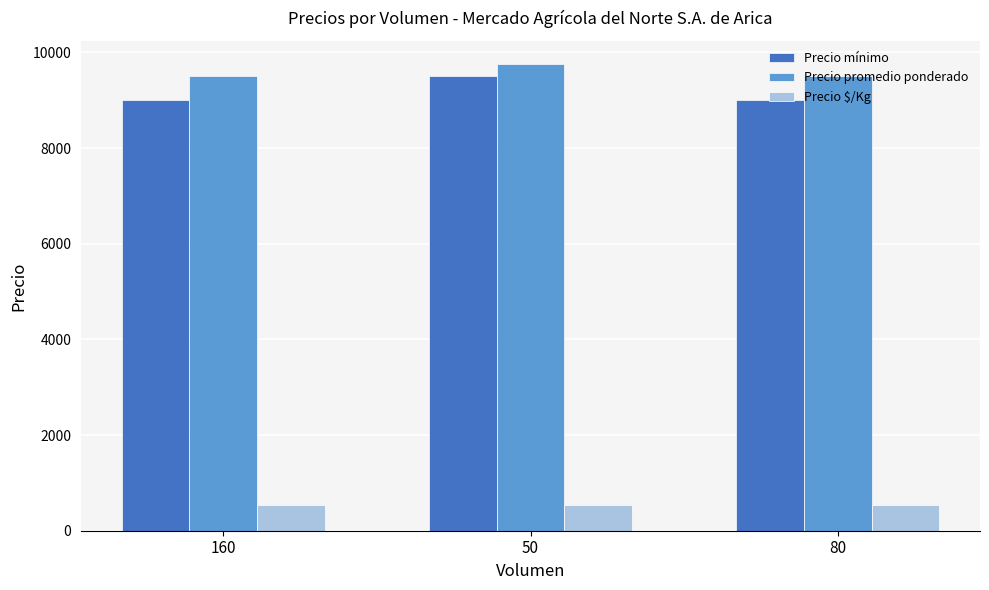

The value of Precio promedio ponderado at 160 is 16945. True or false?

False